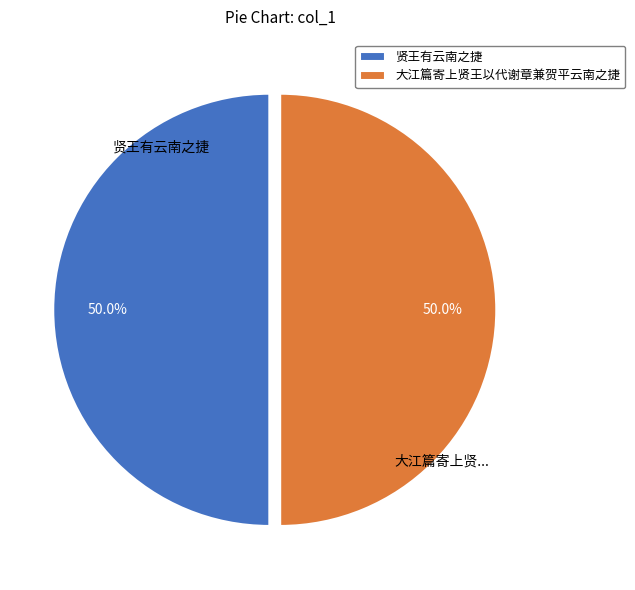

What percentage do 贤王有云南之捷 and 大江篇寄上贤王以代谢章兼贺平云南之捷 together represent?

100.0%